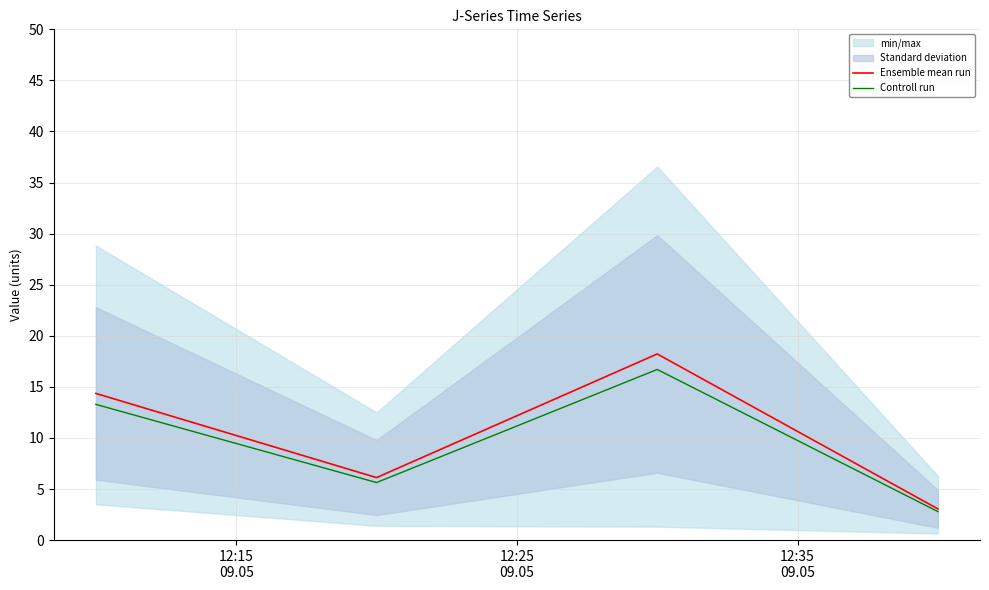

What is the maximum value for Controll run?

16.7